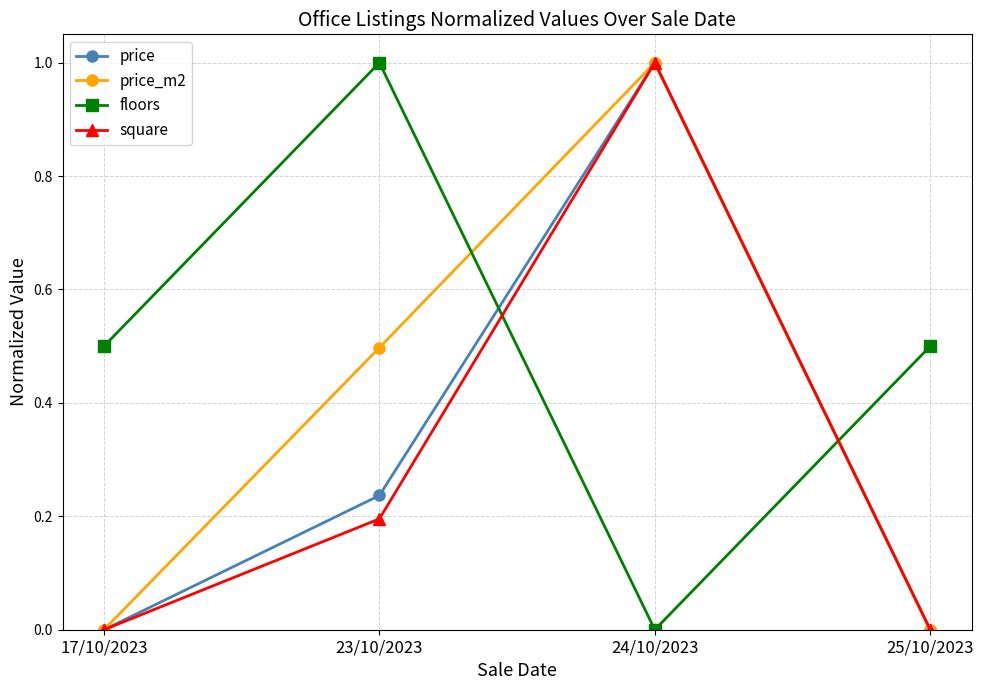

What is the spread (max minus min) of values at 23/10/2023?

0.8